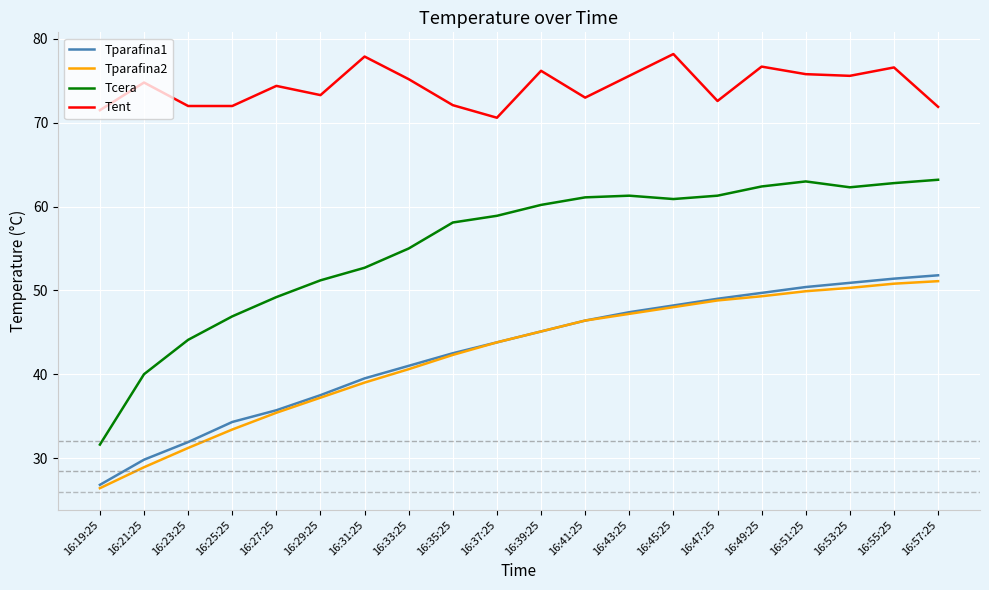

What is the approximate value of Tcera at 16:31:25?

52.7